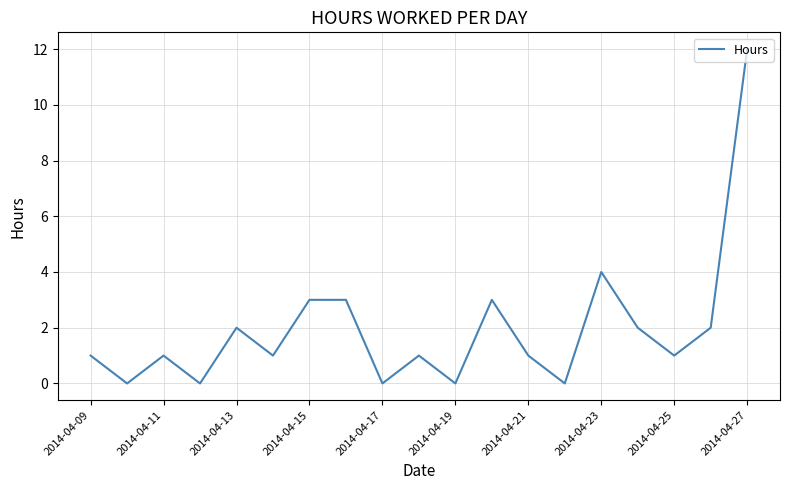

How many lines are shown in the chart?

1